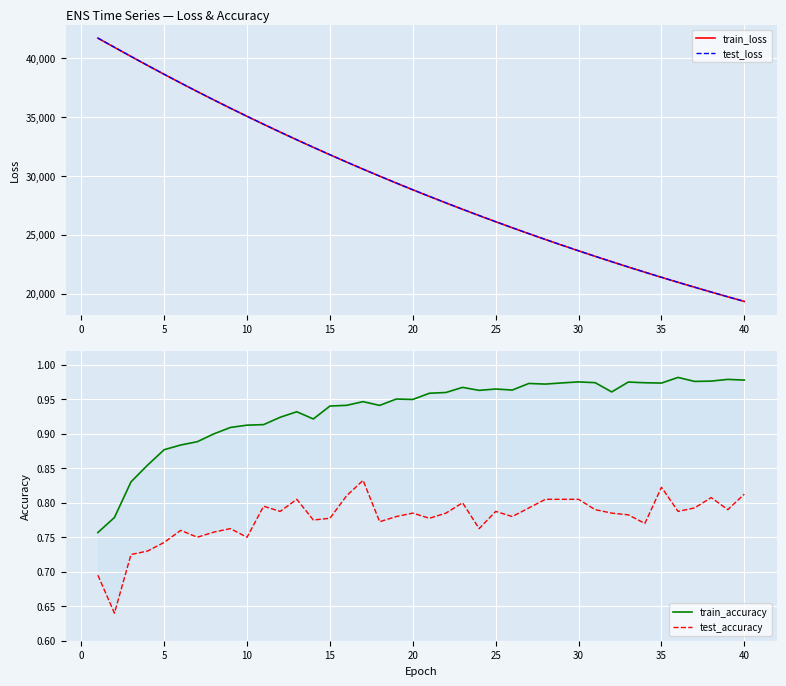

True or false: train_accuracy and test_accuracy cross at least once.

False